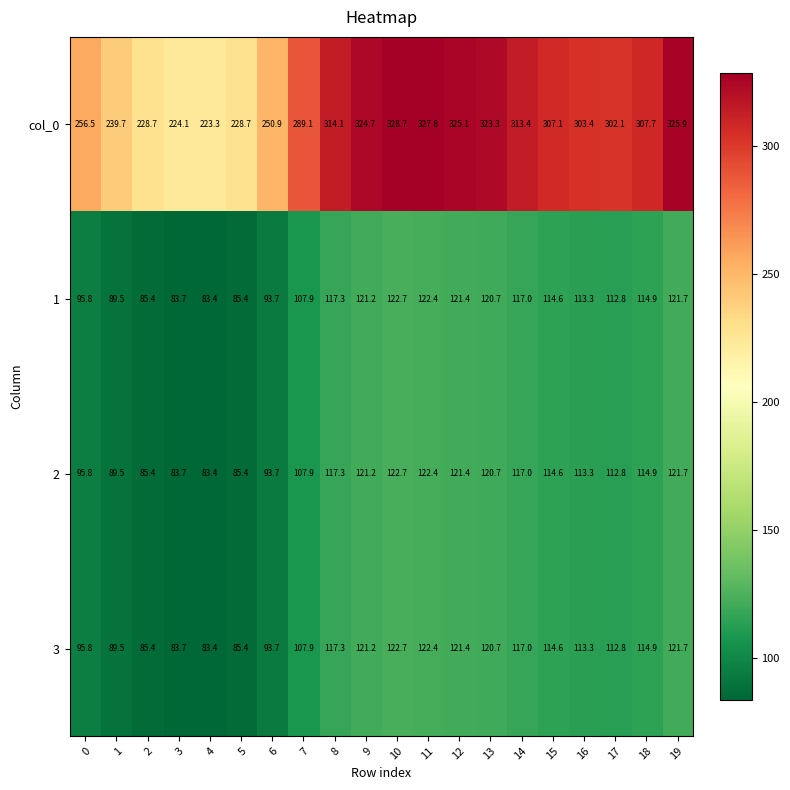

The 3 series shows 83.7 at 3. True or false?

True